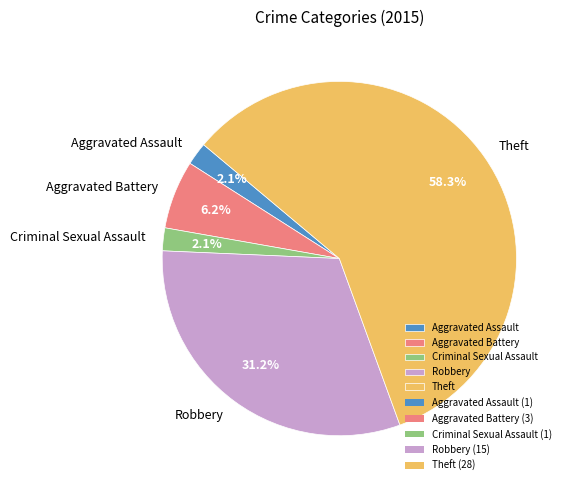

Does Aggravated Battery account for over 50% of the chart?

No